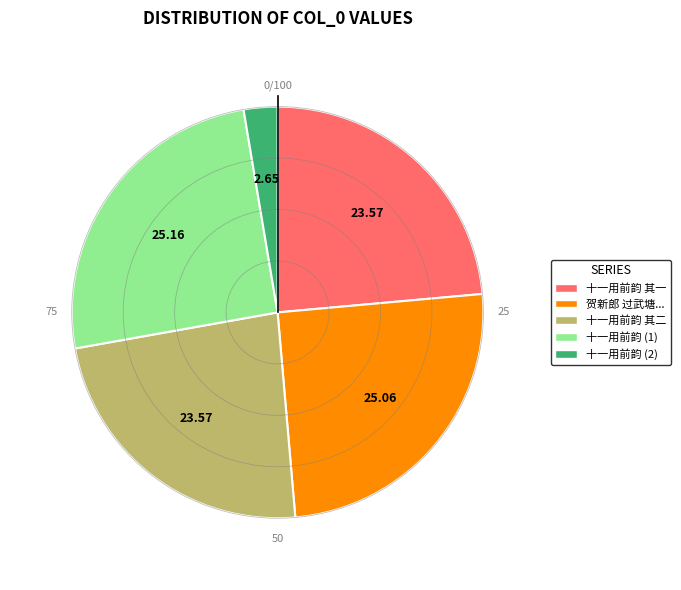

Is there a majority slice in this chart?

No